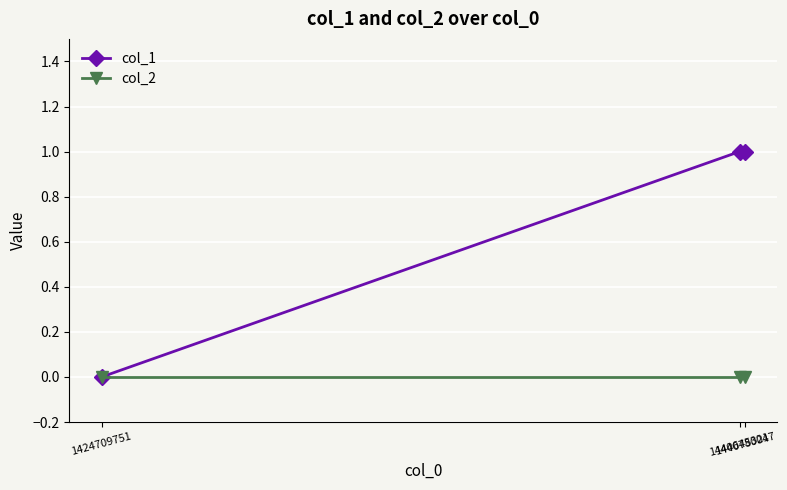

Which series has the largest total across all categories?

col_1